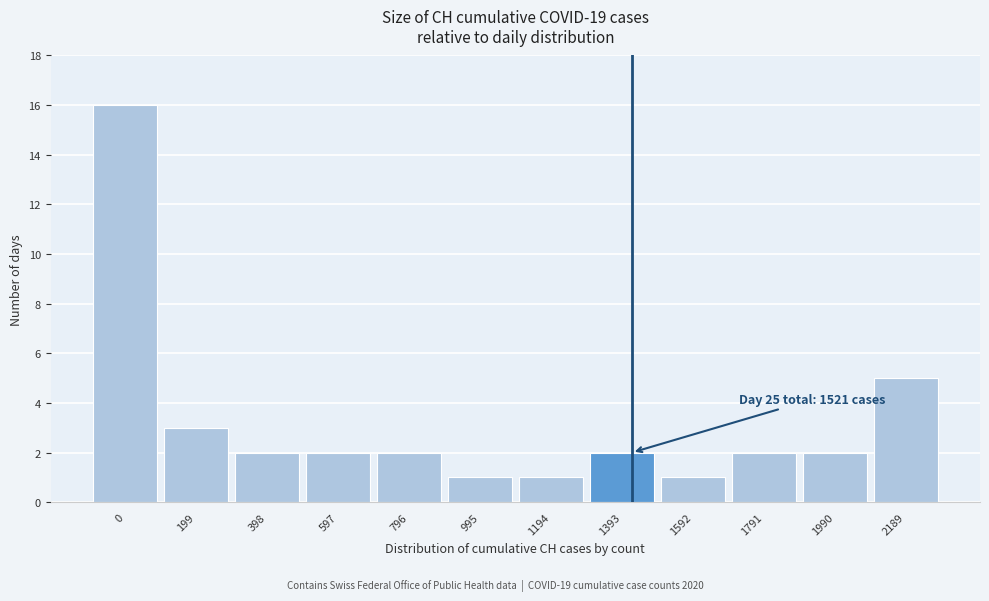

Reading left to right, what are all the values shown in this chart?

0=16	199=3	398=2	597=2	796=2	995=1	1194=1	1393=2	1592=1	1791=2	1990=2	2189=5